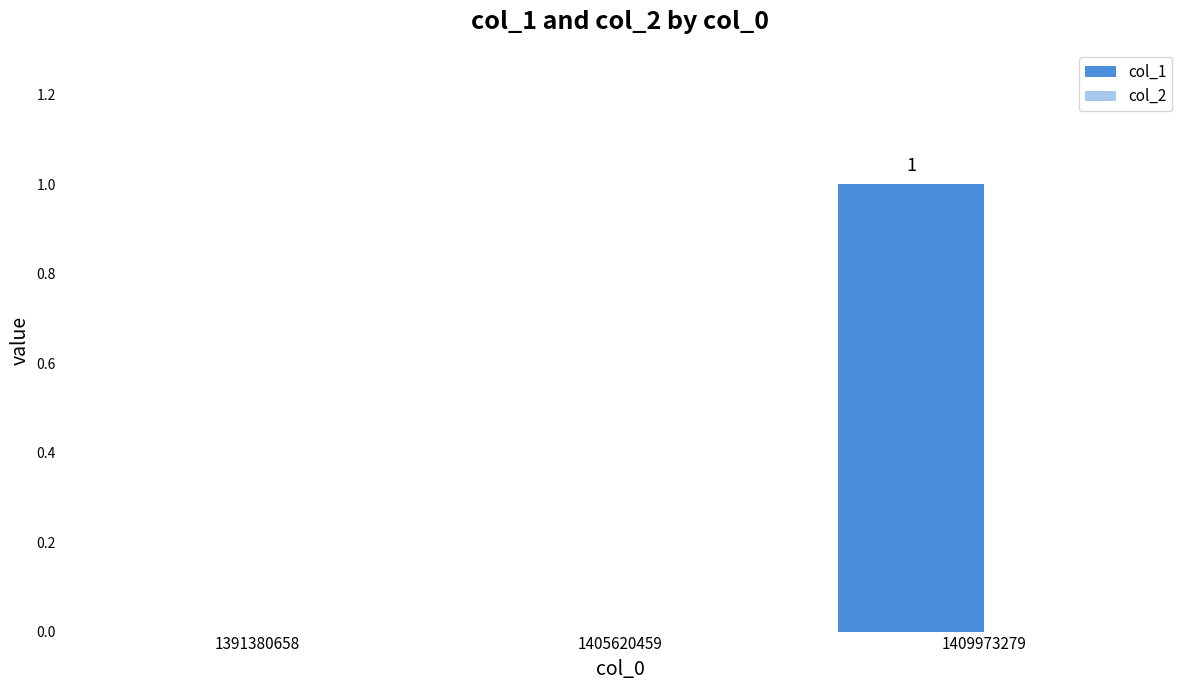

True or false: the data shows 0 at 1391380658.

True